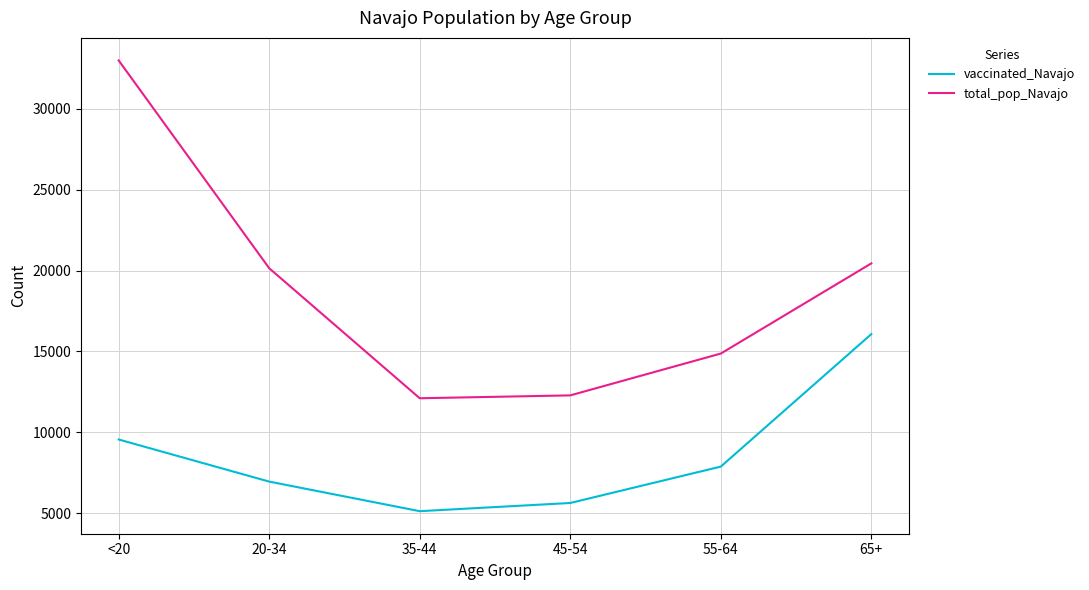

At which category does the chart reach its minimum across all series?

35-44